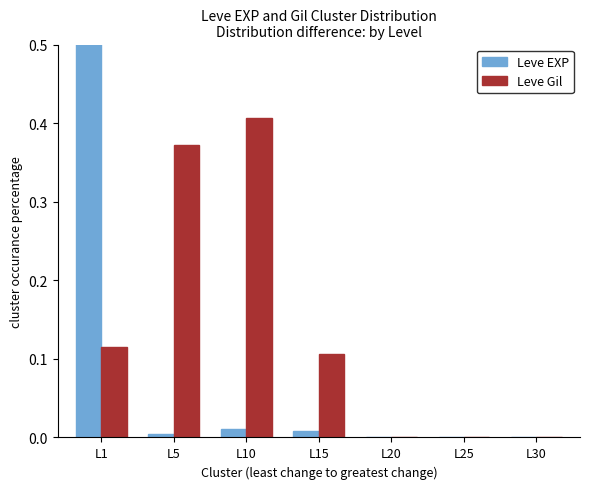

How many values in Leve EXP are above zero?

4